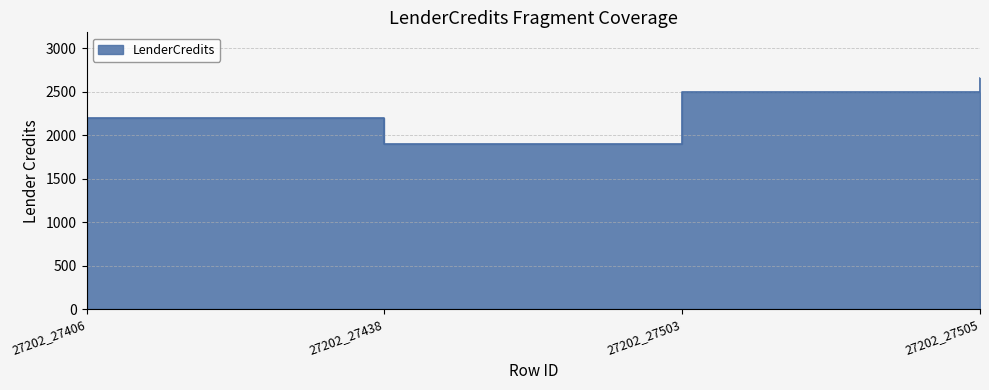

Which has a higher value, 27202_27503 or 27202_27505?

27202_27505